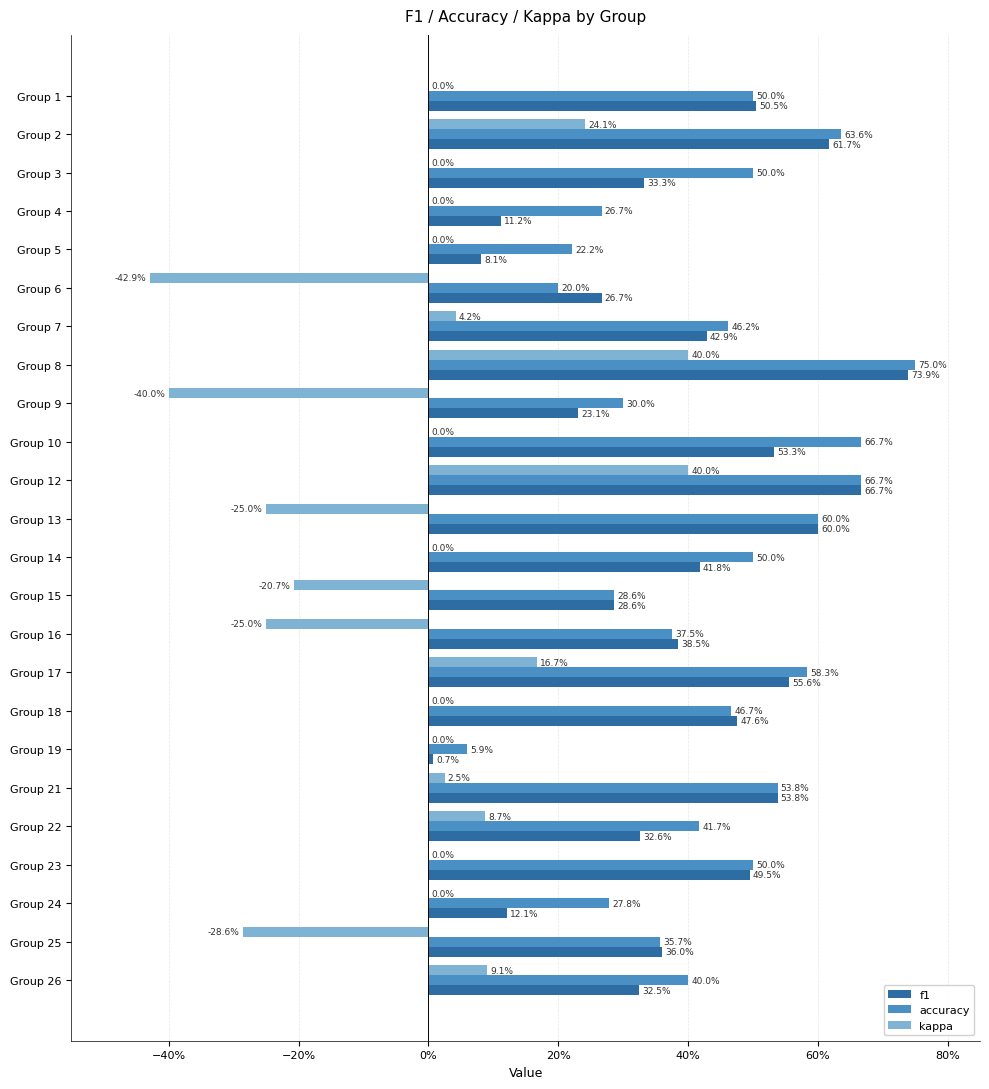

What are all the series names shown in the legend?

f1, accuracy, kappa